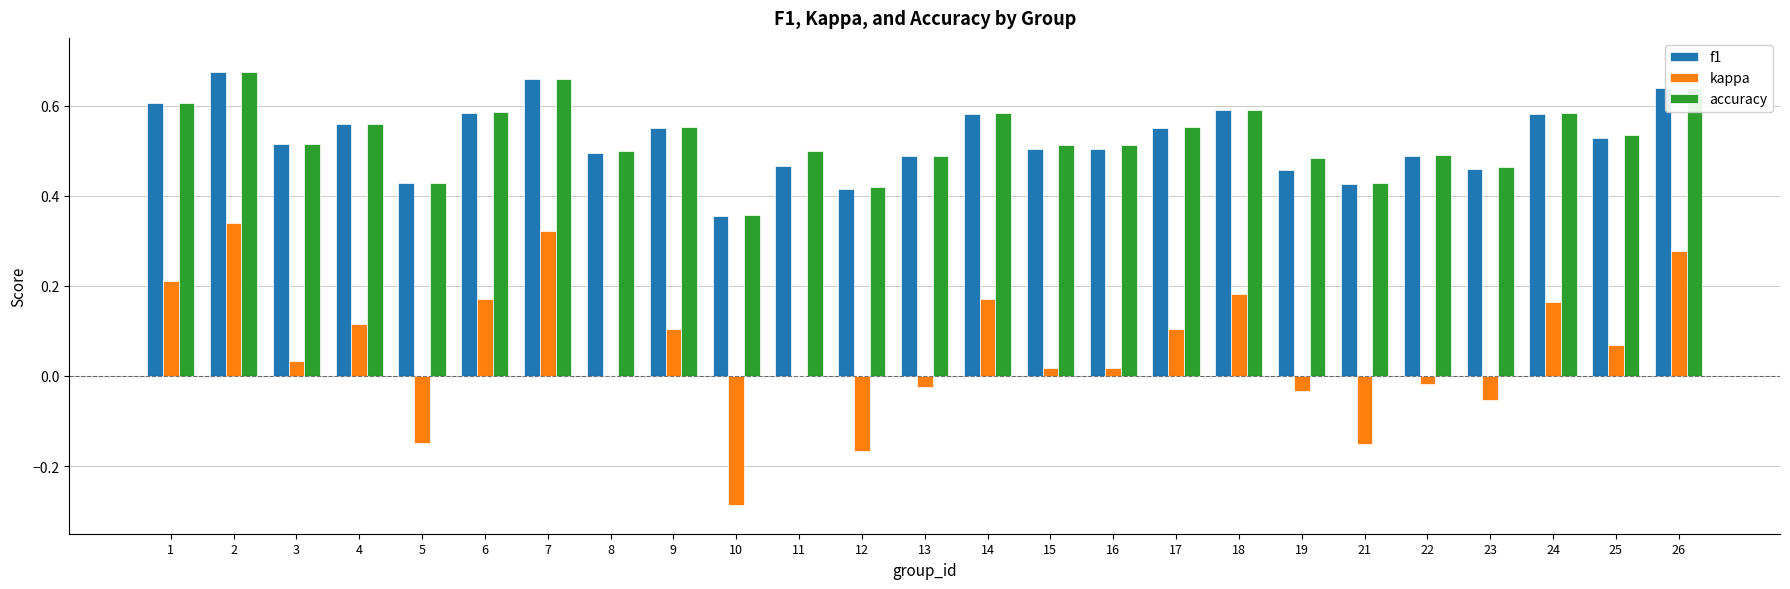

True or false: f1 has a value of 0.6 at 6.

True